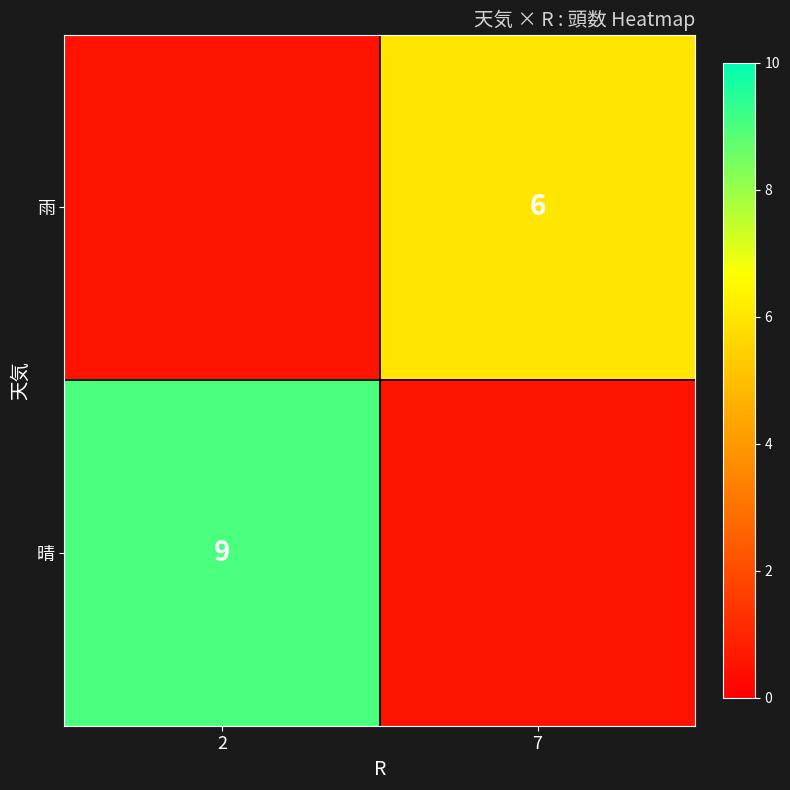

How many distinct data groups are displayed?

2